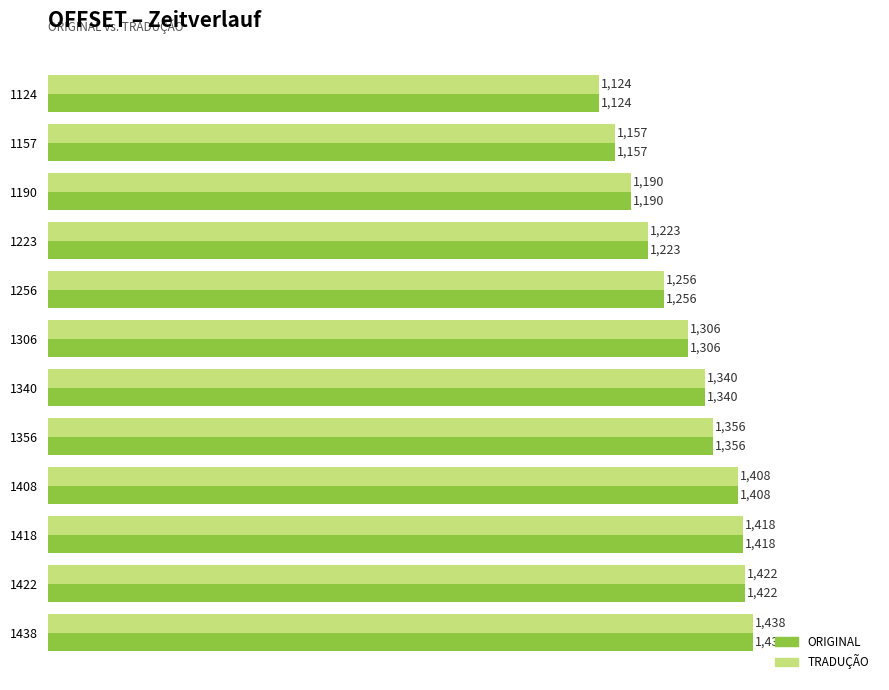

True or false: ORIGINAL has a value of 1157 at 1157.

True